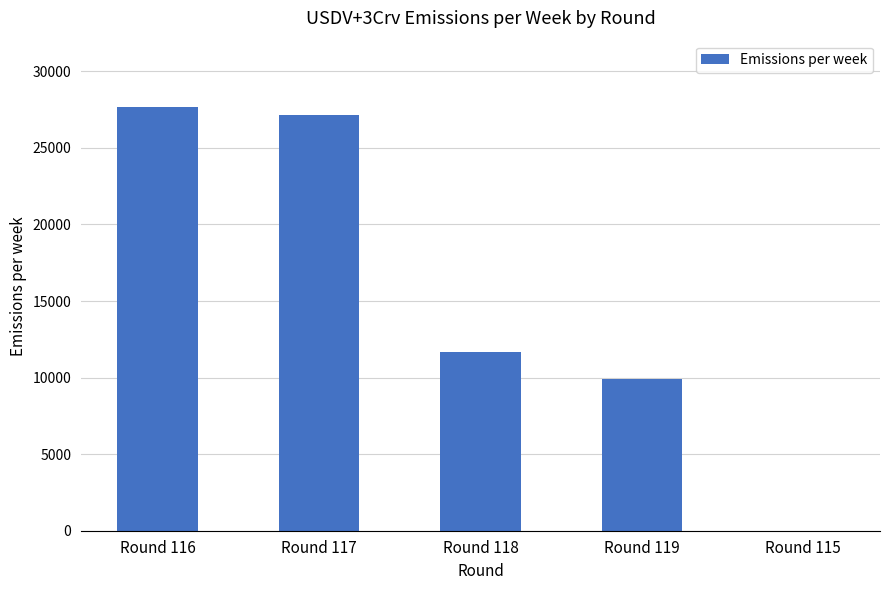

Is it true that the value at Round 119 is 15334.7?

False